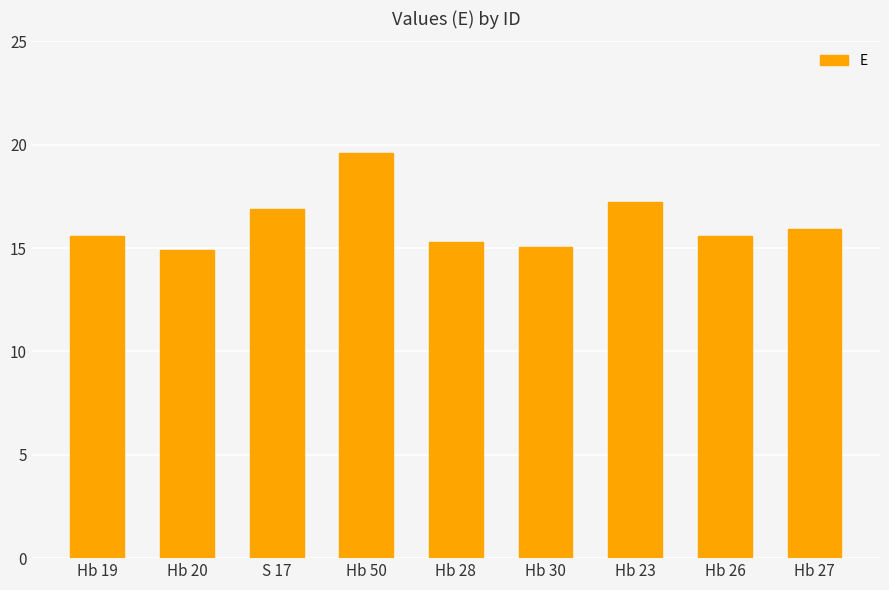

Reading left to right, transcribe all the data shown in this chart.

15.6	14.9	16.9	19.6	15.3	15.0	17.2	15.6	15.9